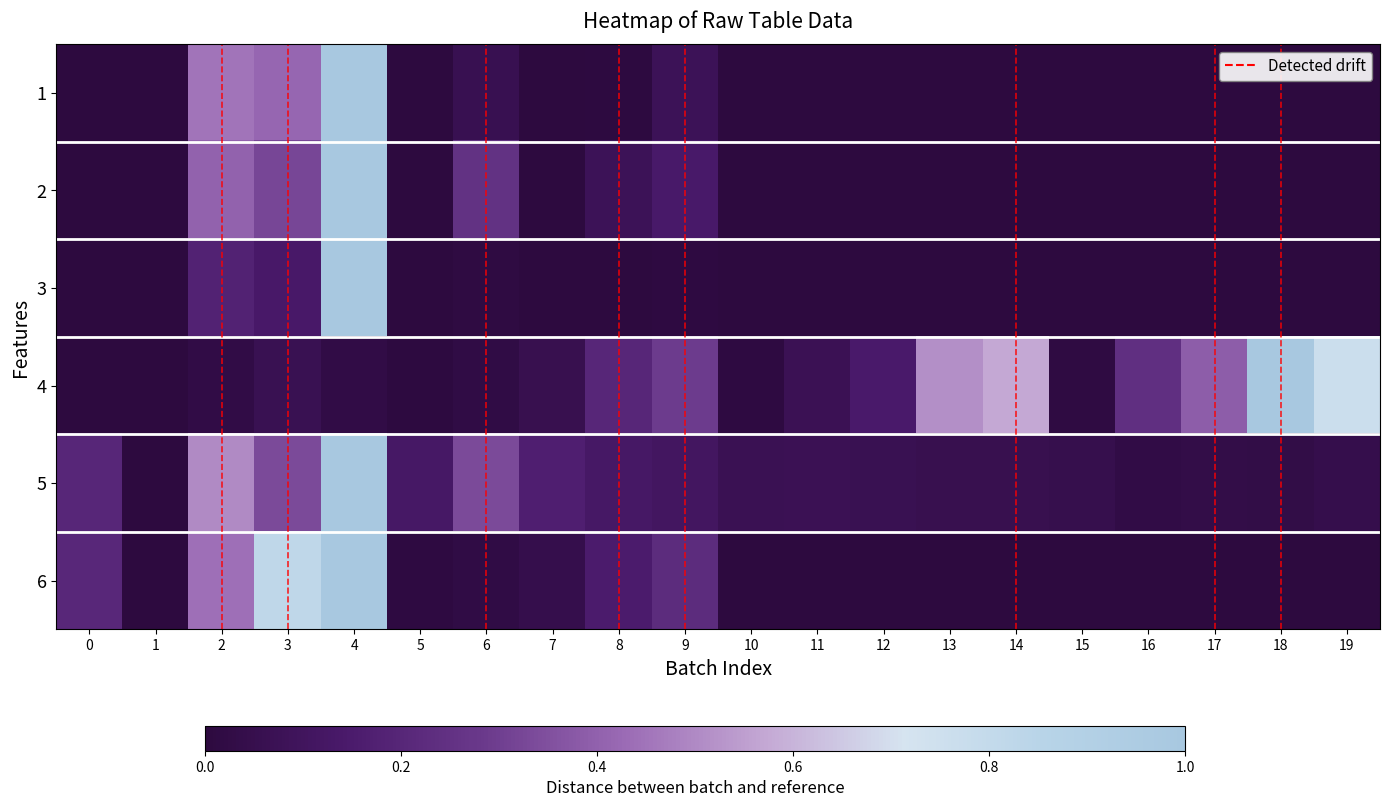

At how many categories does at least one series exceed 0?

19